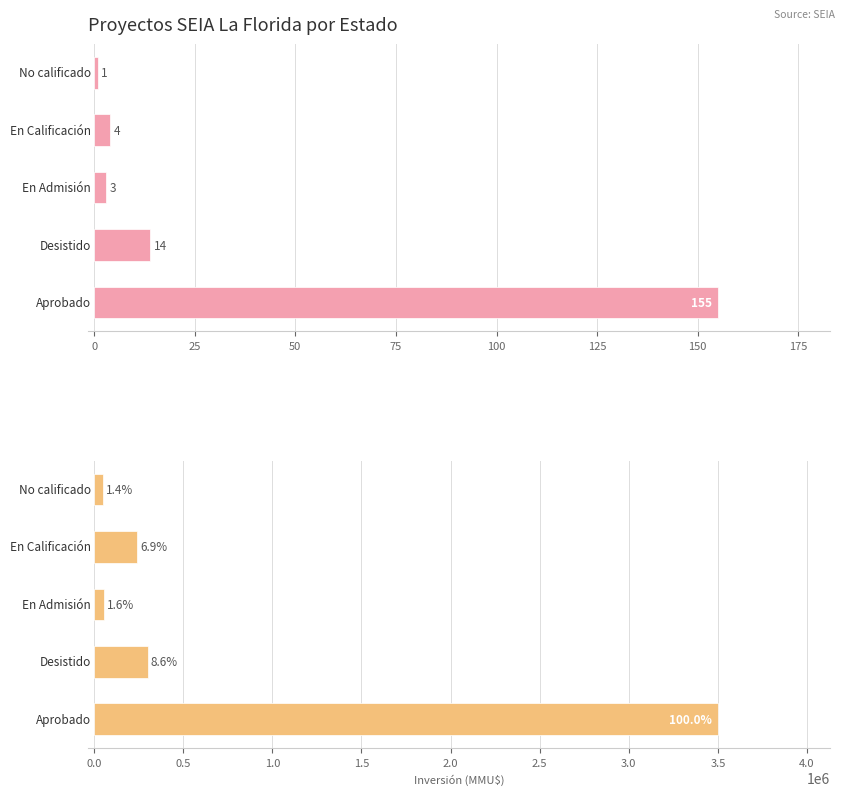

How many bars are there in total?

10